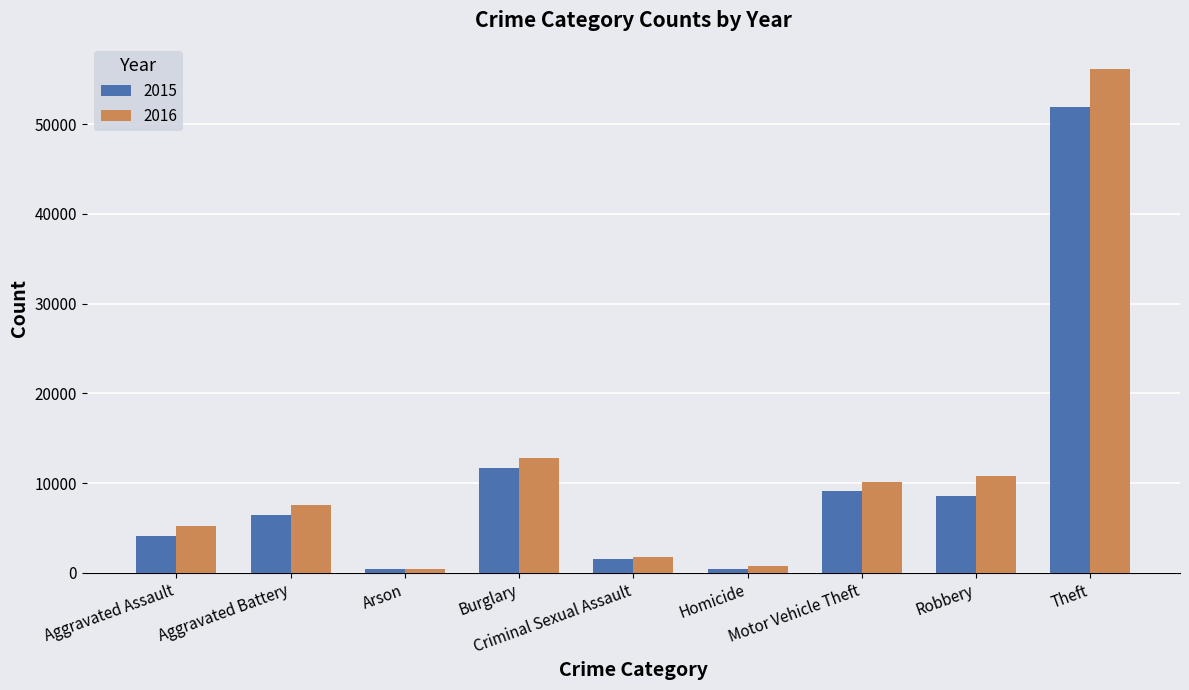

List the series in order of their peak value, lowest first.

2015, 2016